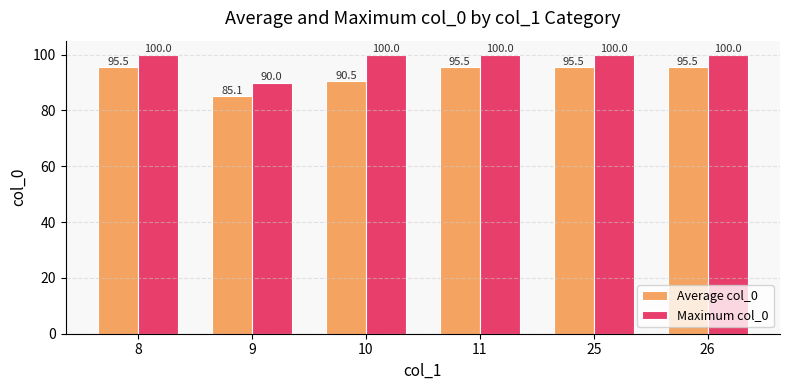

Are the bars horizontal?

No